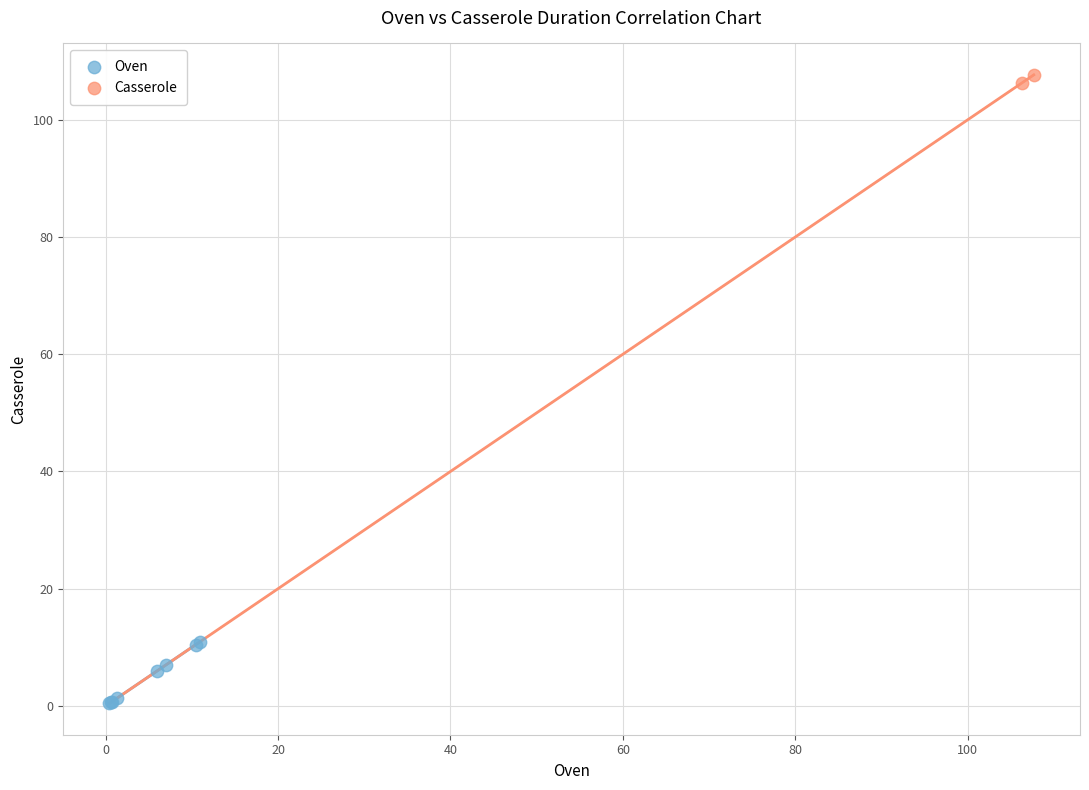

Which series contains the lowest Y value?

Oven